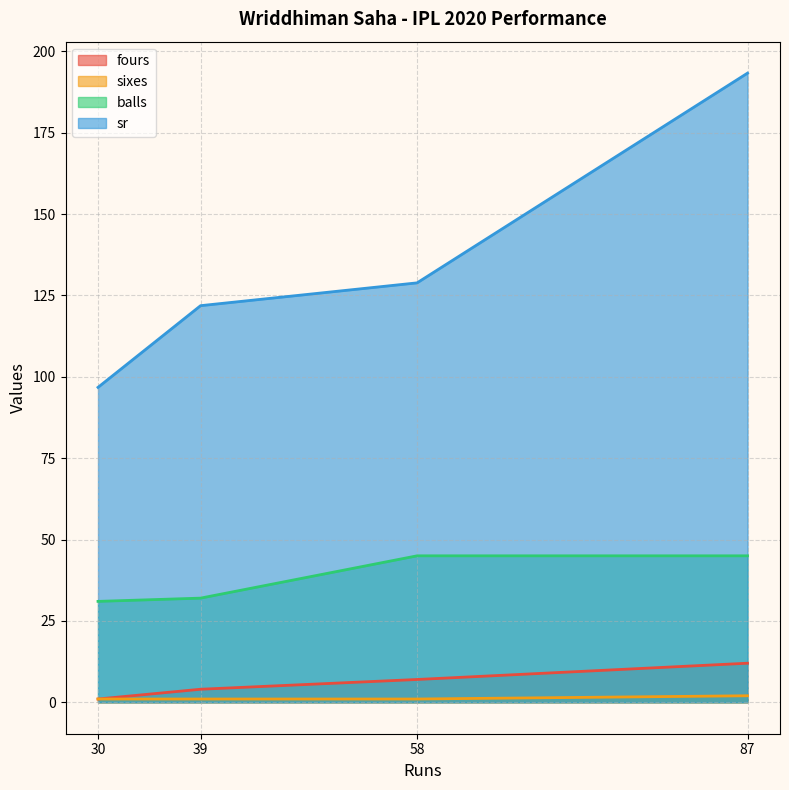

What is the sum of all fours values?

24.0